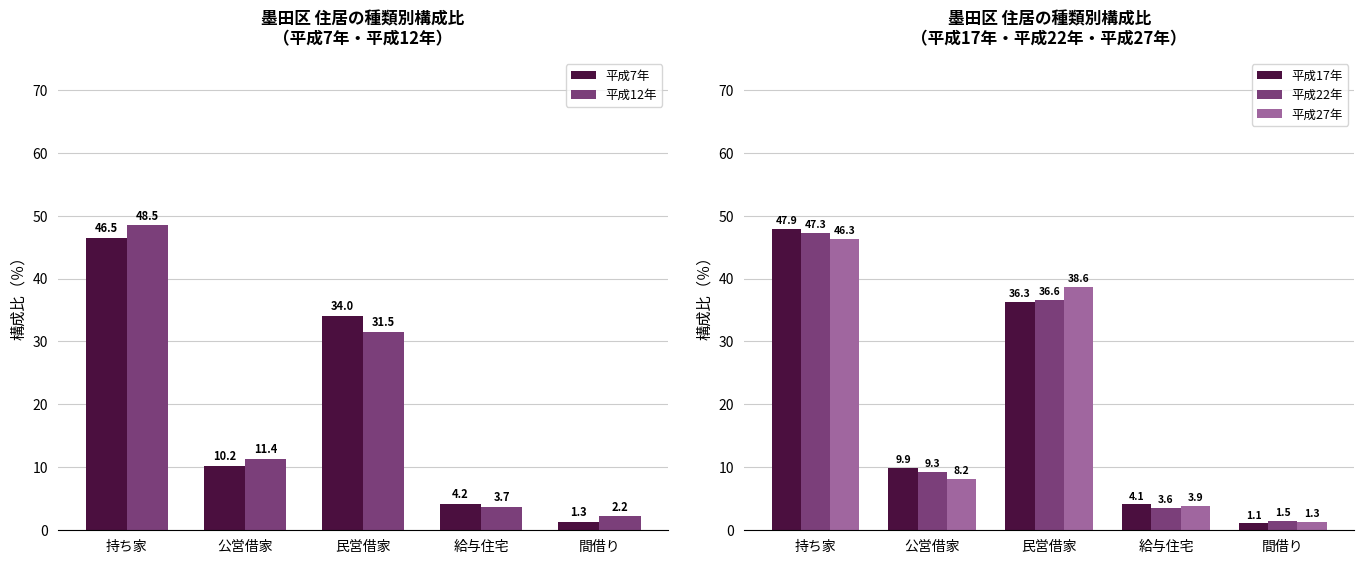

Which series has the largest range (max minus min)?

平成17年